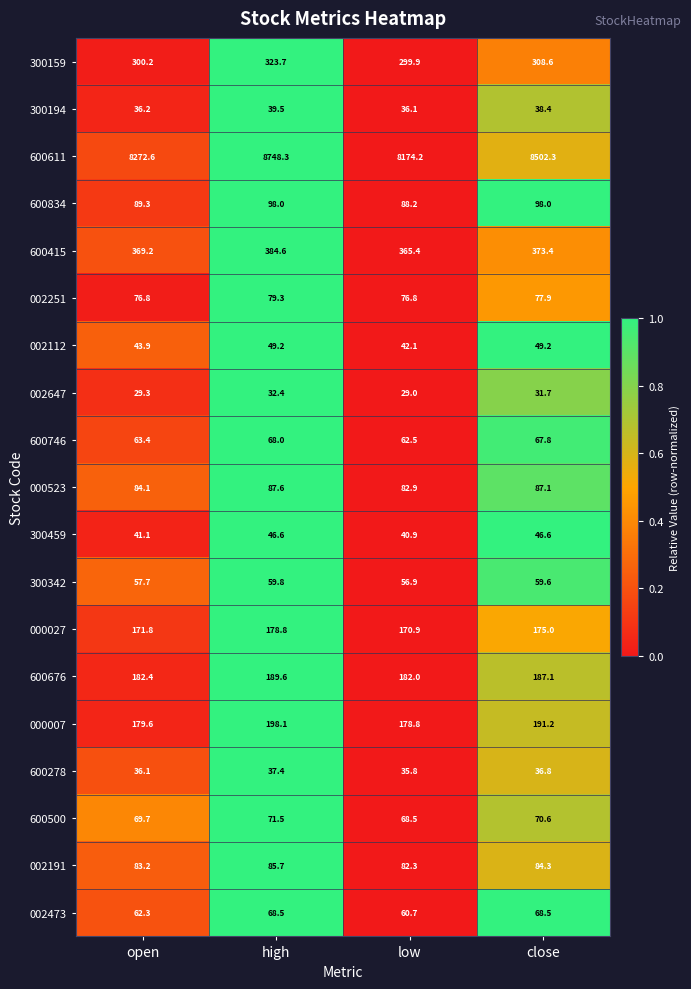

How many values in the 002191 series exceed 84?

2